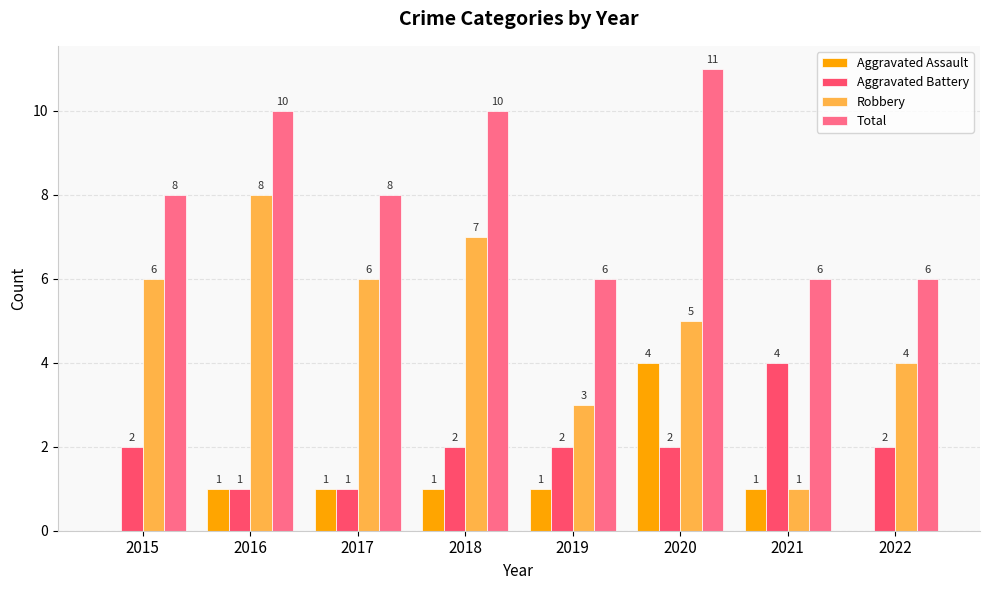

Reading left to right, transcribe all the data shown in this chart.

Aggravated Assault: 2015=0	2016=1	2017=1	2018=1	2019=1	2020=4	2021=1	2022=0
Aggravated Battery: 2015=2	2016=1	2017=1	2018=2	2019=2	2020=2	2021=4	2022=2
Robbery: 2015=6	2016=8	2017=6	2018=7	2019=3	2020=5	2021=1	2022=4
Total: 2015=8	2016=10	2017=8	2018=10	2019=6	2020=11	2021=6	2022=6